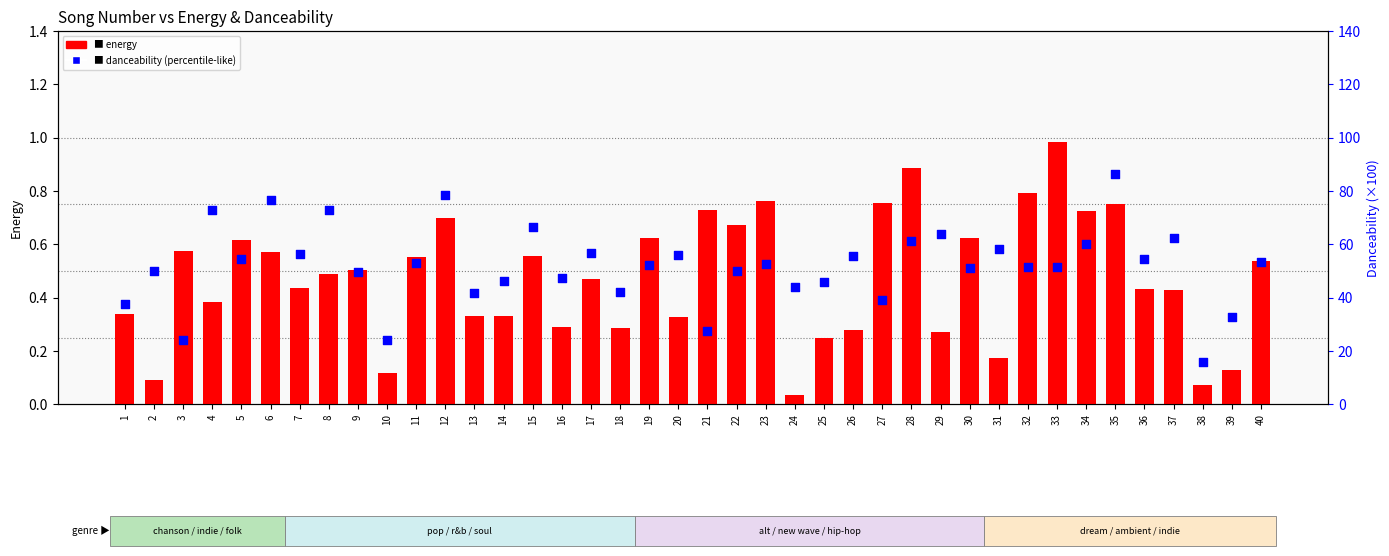

Which series reaches the maximum Y coordinate?

danceability (scaled ×100)